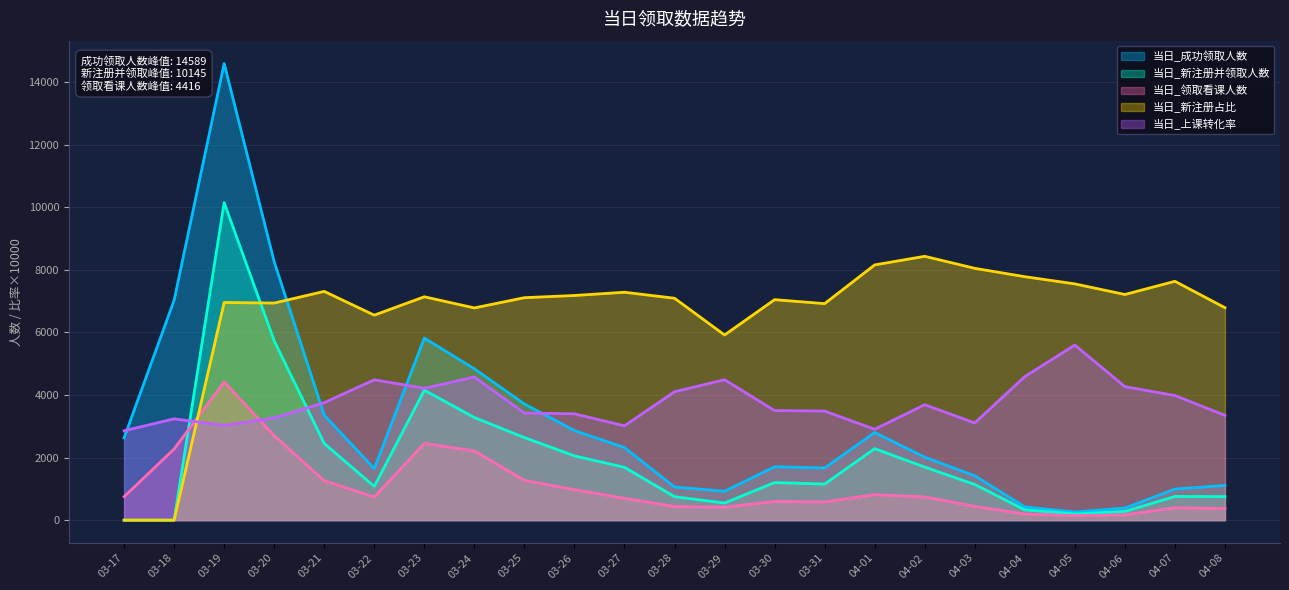

The 当日_成功领取人数 series shows 7025.0 at 03-18. True or false?

True